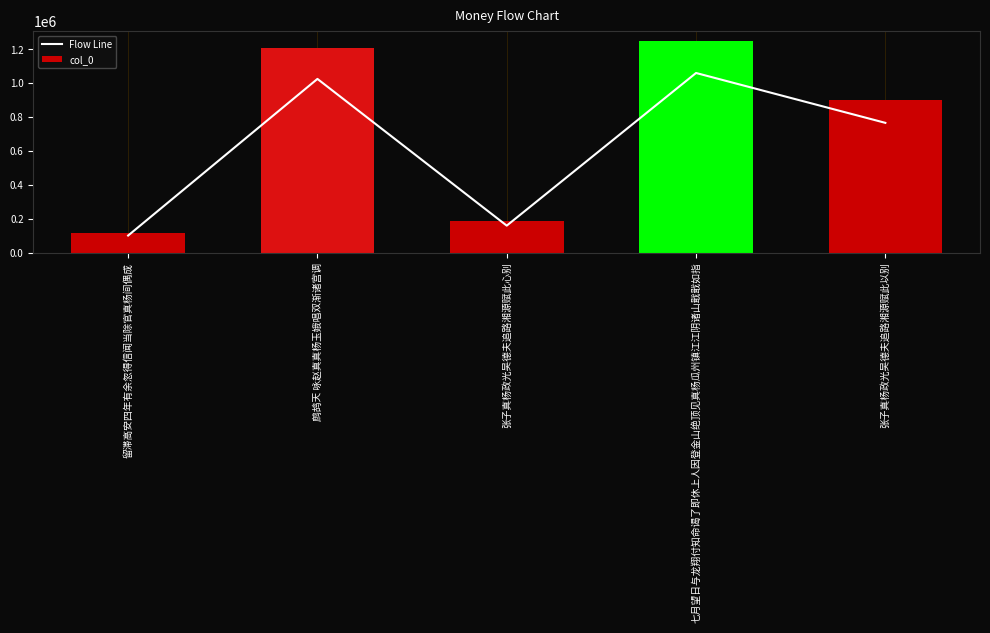

At which label is col_0 closest to 682391?

张子真杨政光吴德夫追路湘源赋此以别